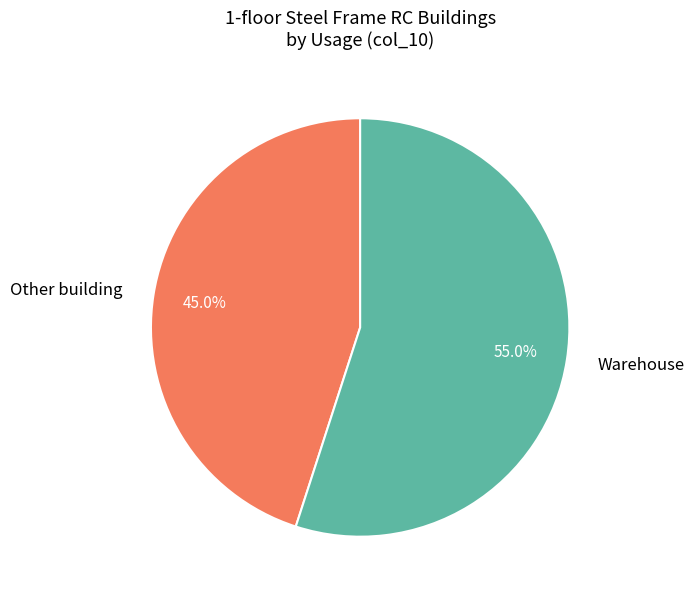

Is there a majority slice in this chart?

Yes